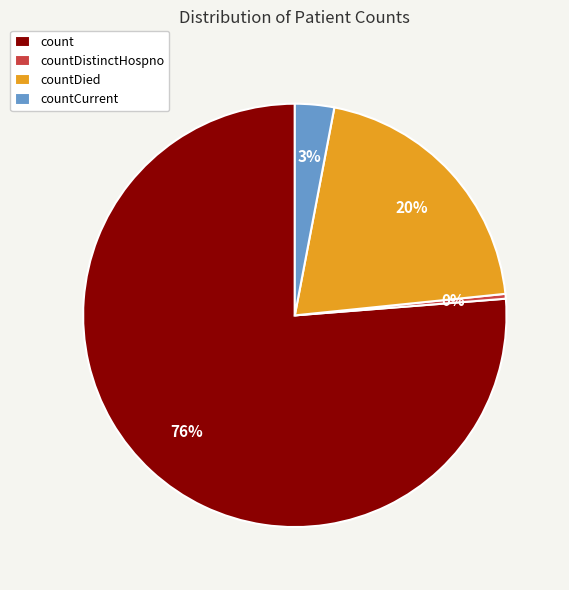

To the nearest percent, what is the average slice percentage?

25%